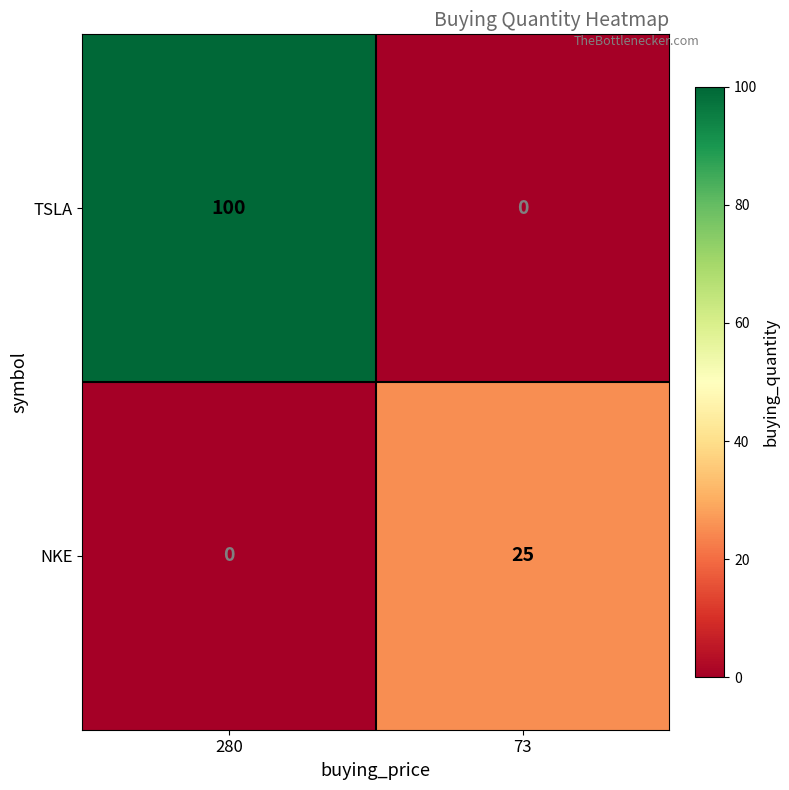

Which series has the largest total across all categories?

TSLA